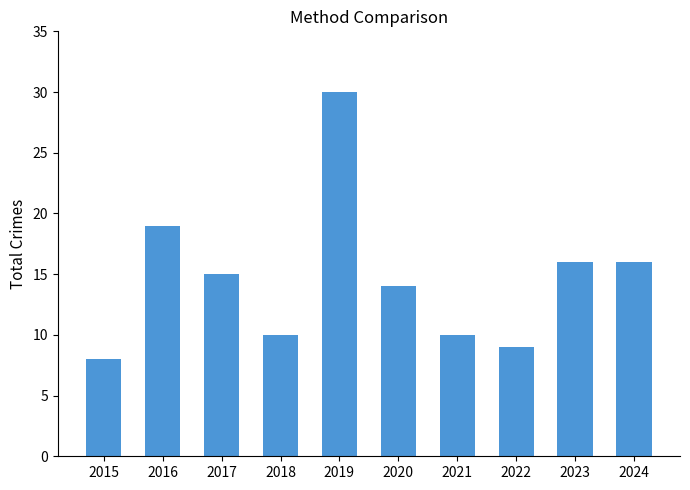

Between 2017 and 2024, which is larger?

2024